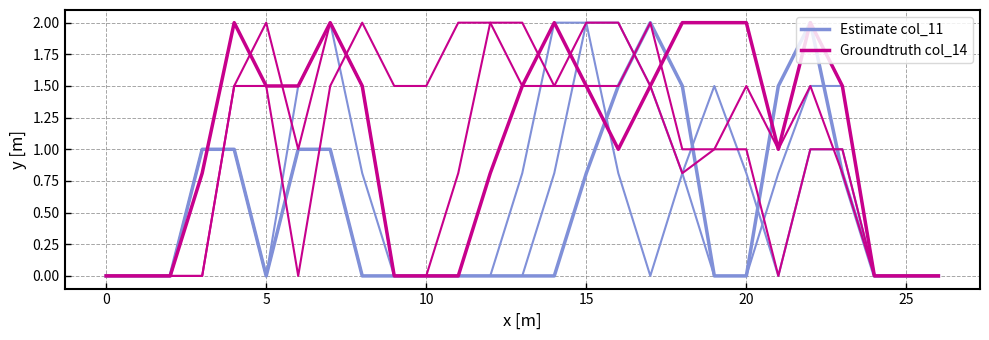

How many data points does each series have?

27